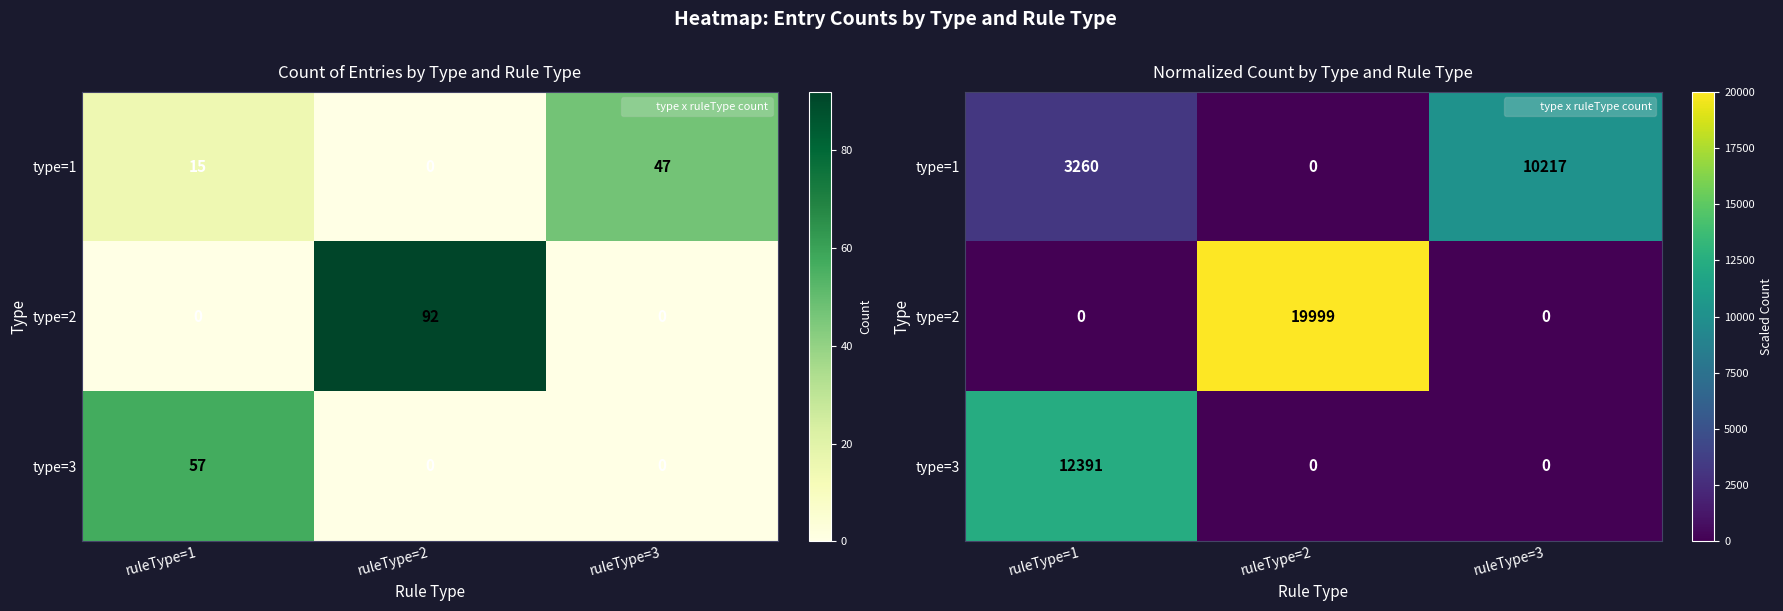

At how many categories does at least one series exceed 4410?

3